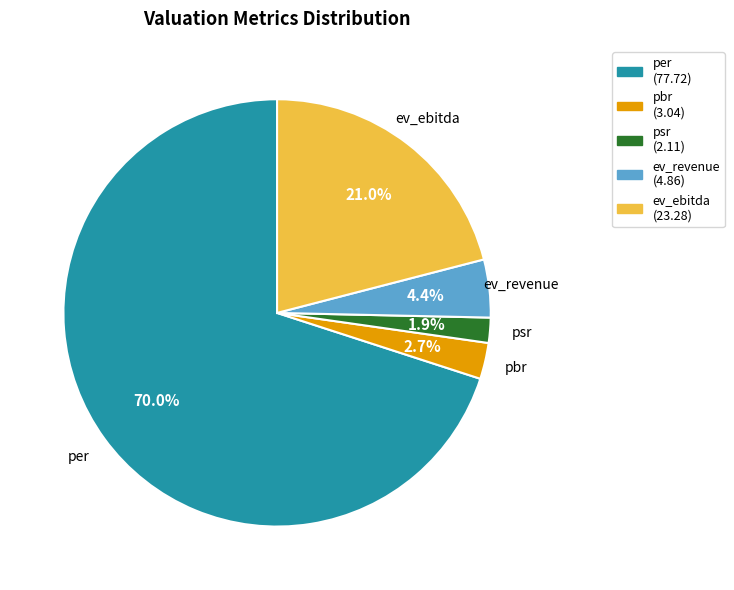

How many slices are in this pie chart?

5